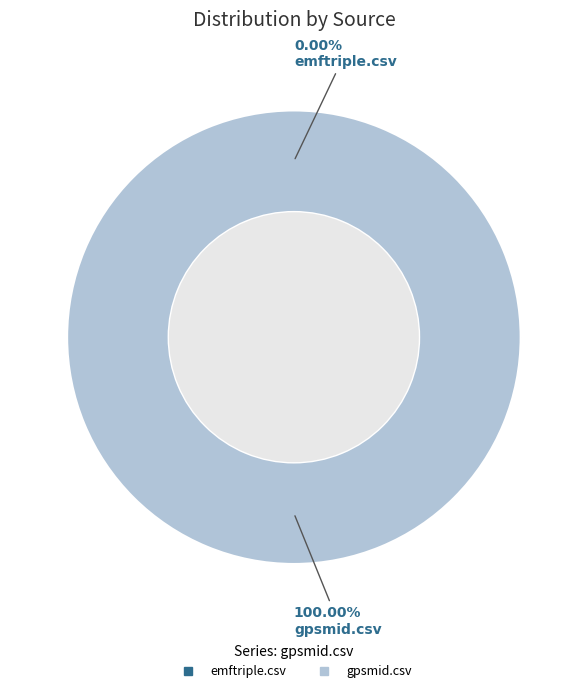

How many slices are in this pie chart?

2